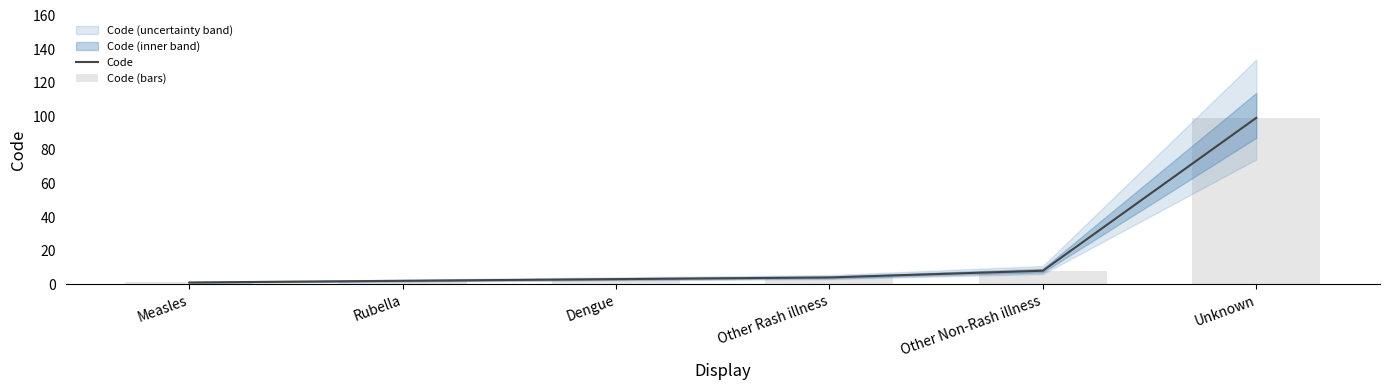

What is the total value across all series at Unknown?

198